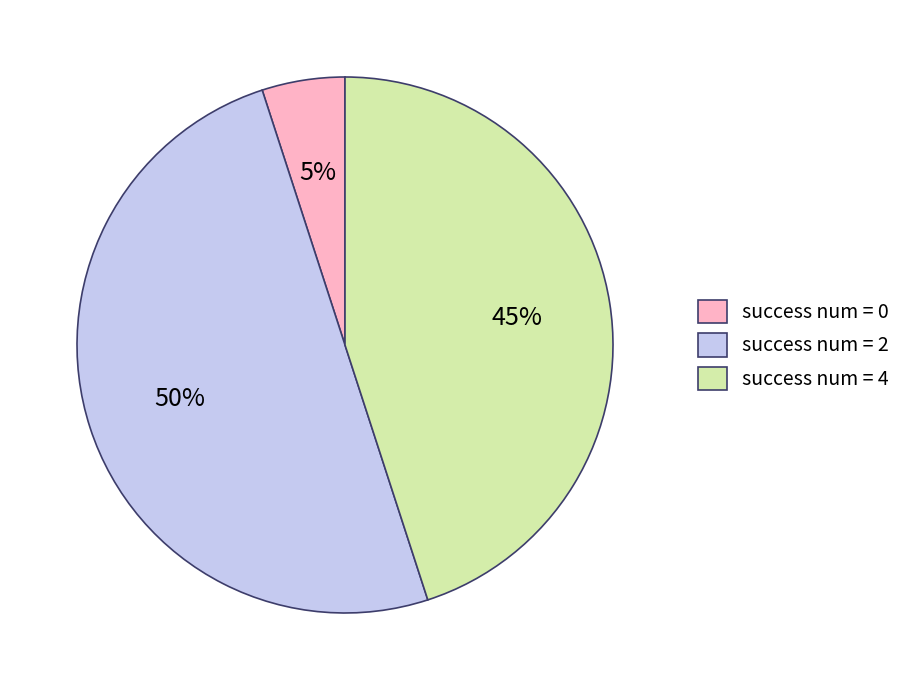

How many segments does this pie chart have?

3